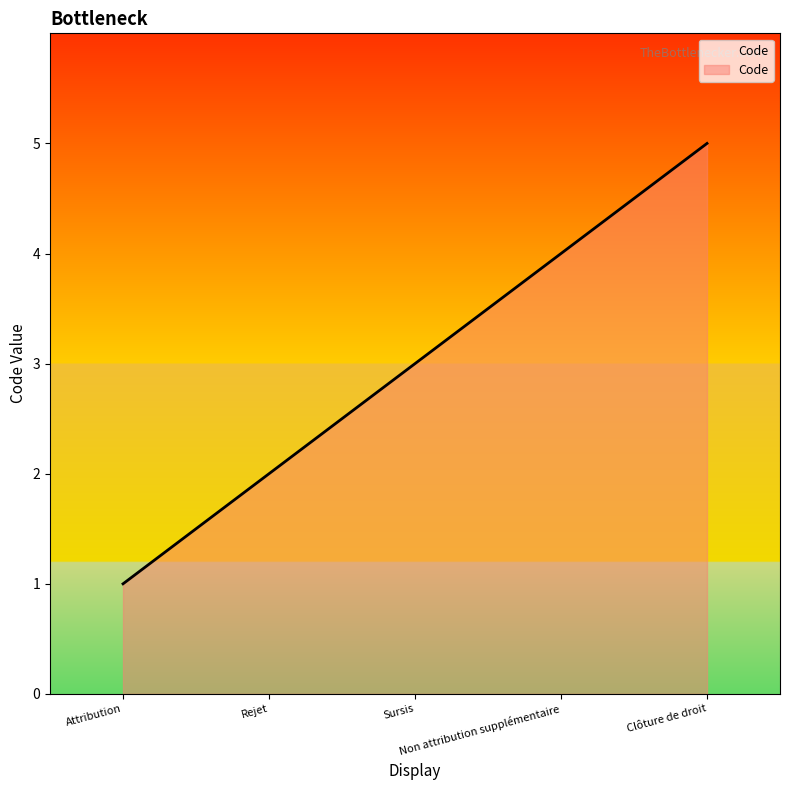

True or false: the data has more than 2 interior local peaks.

False